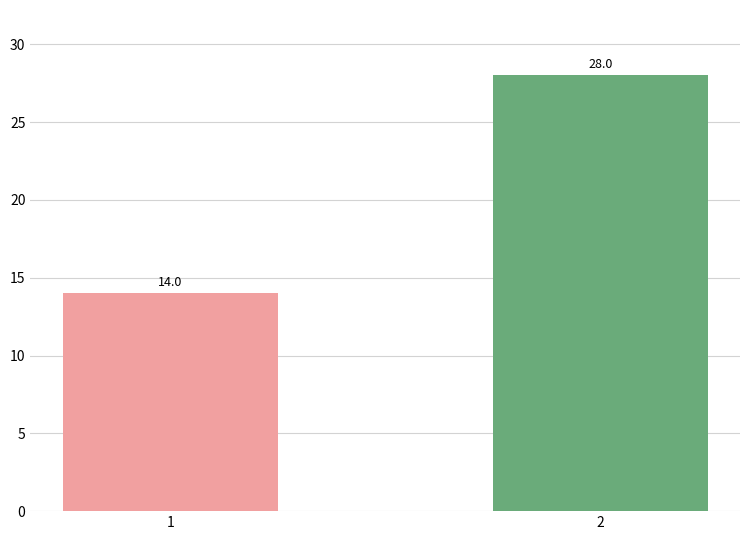

What is the difference between the maximum and minimum values?

14